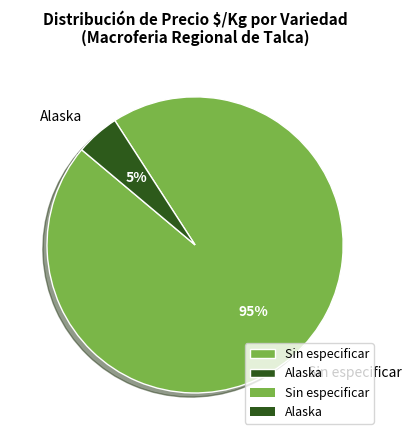

How many slices are in this pie chart?

2